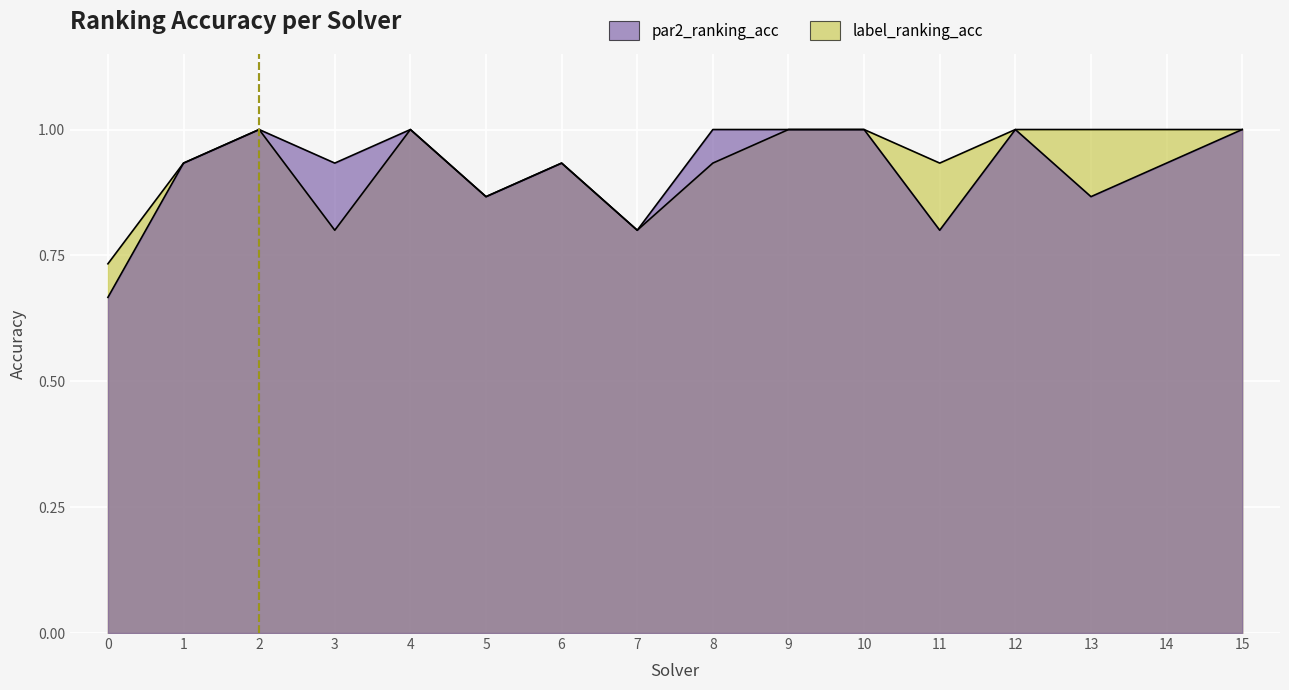

What are all the series names shown in the legend?

par2_ranking_acc, label_ranking_acc